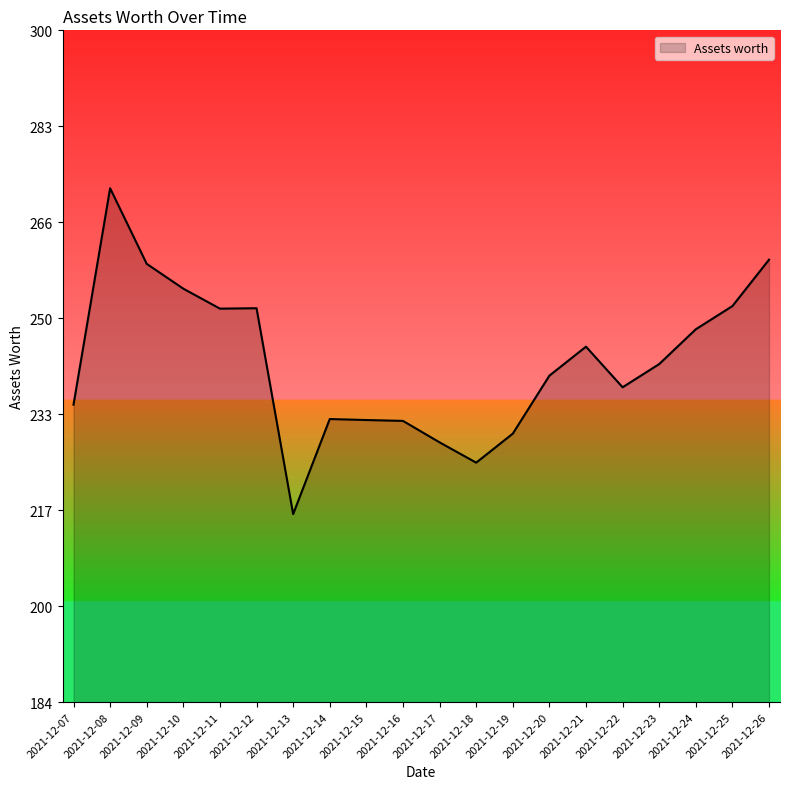

Which has a higher value, 2021-12-14 or 2021-12-20?

2021-12-20